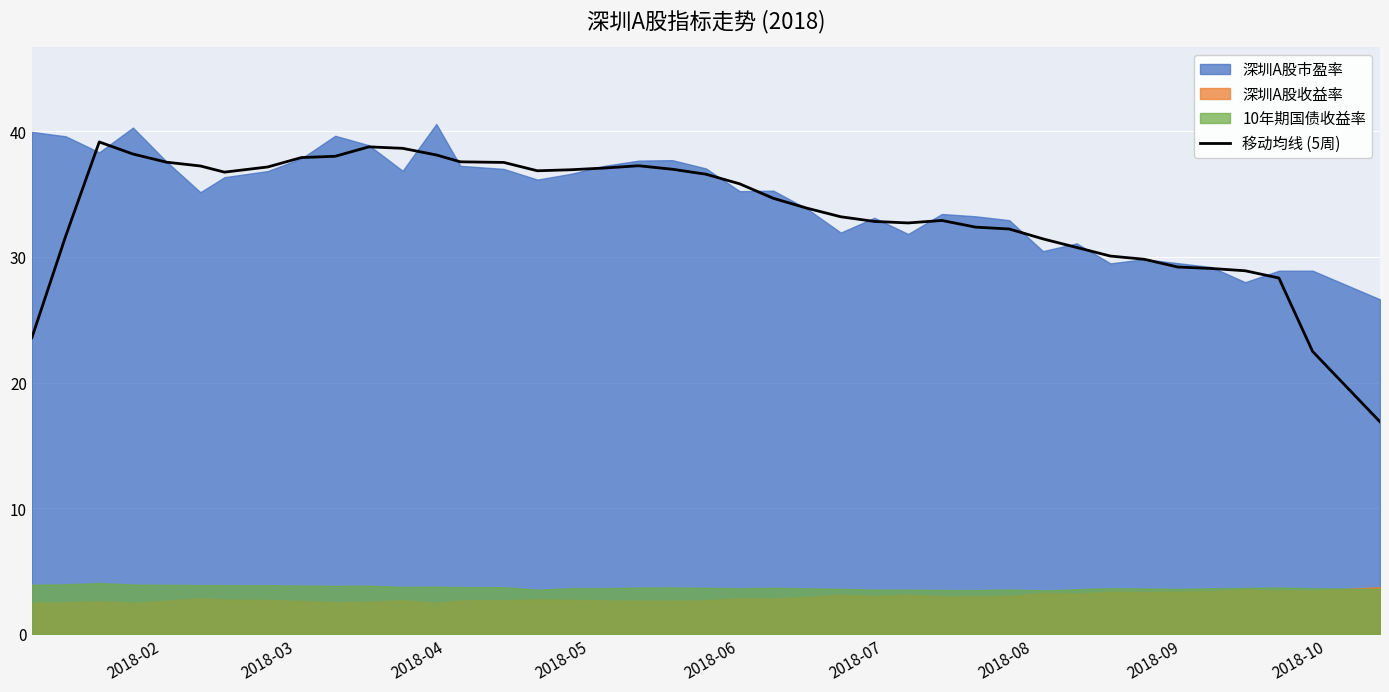

What is the lowest value of the 移动均线 (5周) series?

16.9